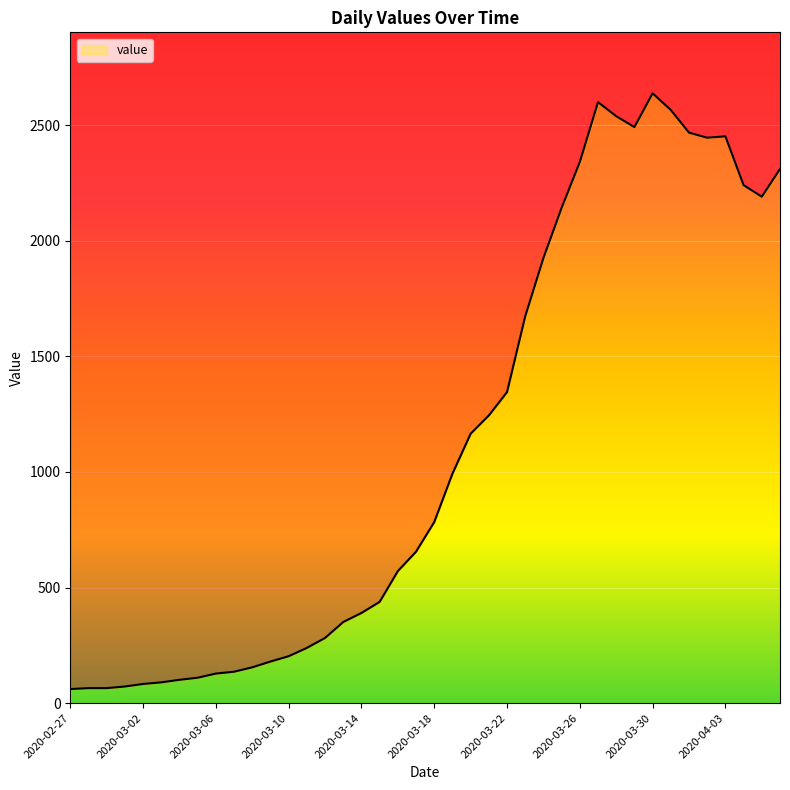

At which category does the data reach its first local valley?

2020-03-29